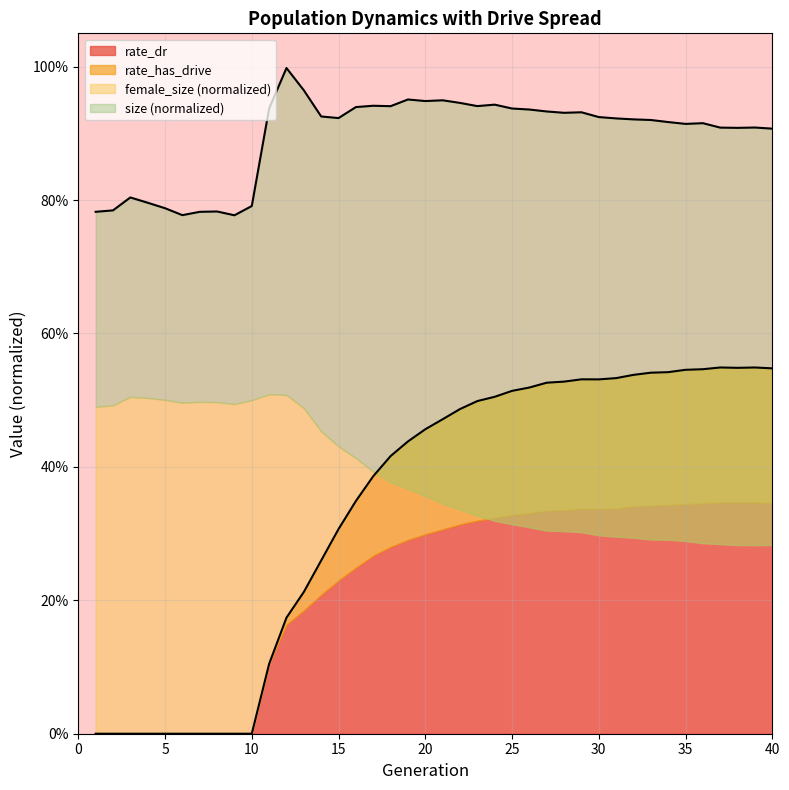

What is the sum of all rate_has_drive values?

13.7